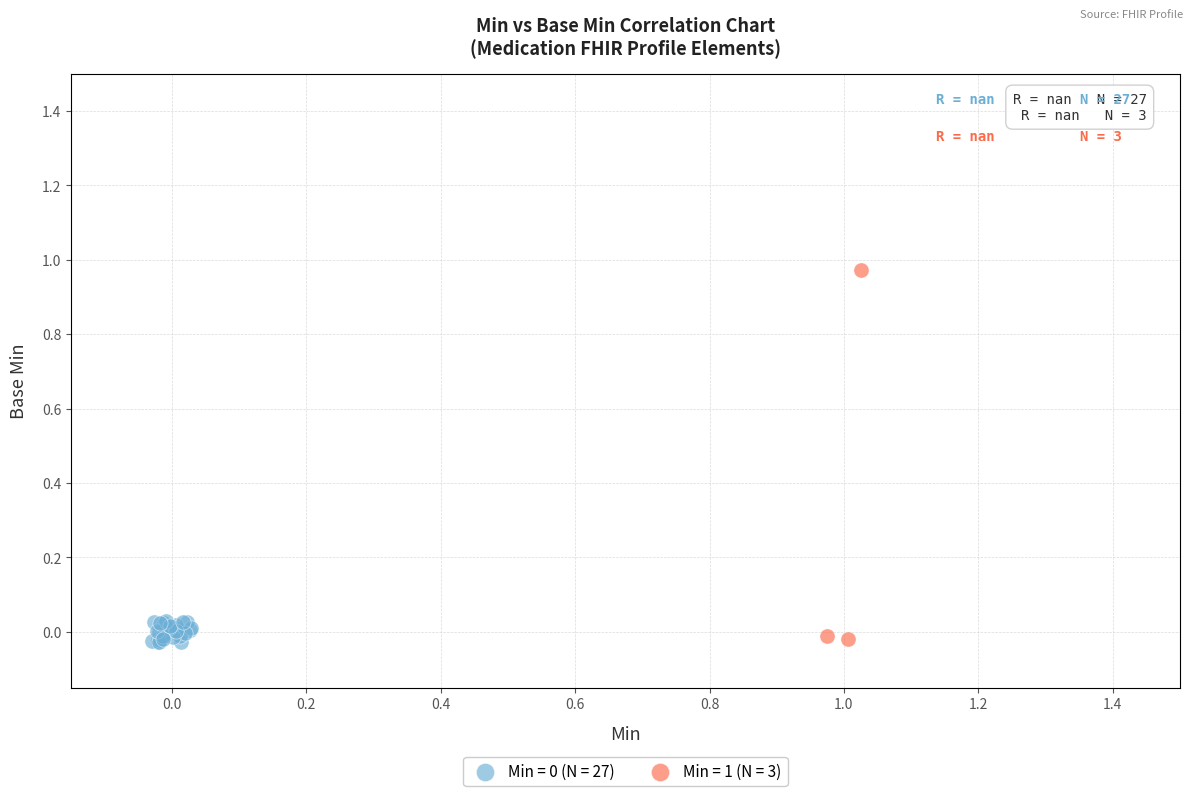

Which series reaches the maximum Y coordinate?

Min = 1 (N = 3)